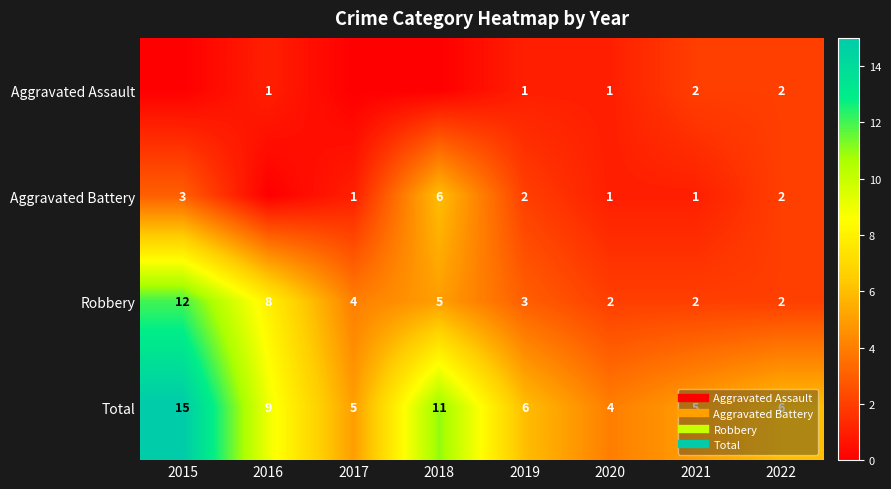

What is the total value across all series at 2022?

12